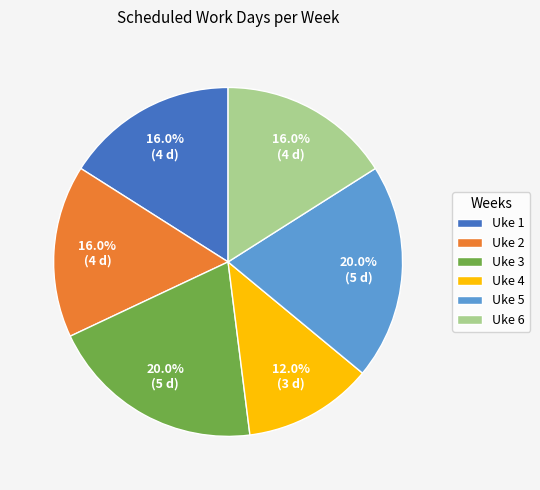

To the nearest percent, what is the difference between the Uke 5 and Uke 4 slice percentages?

8%